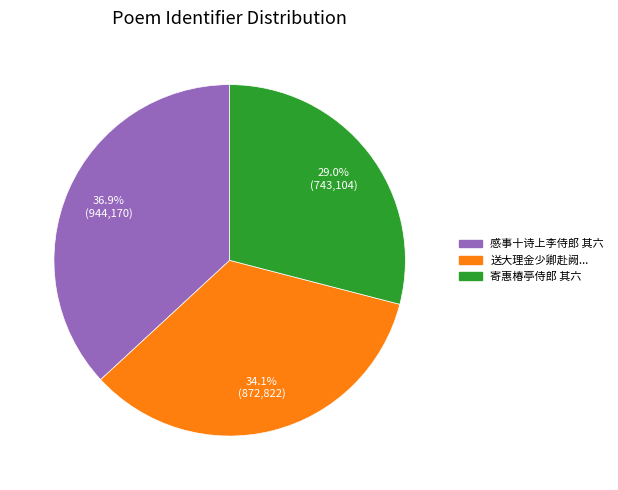

Is there any slice that represents more than half of the pie?

No